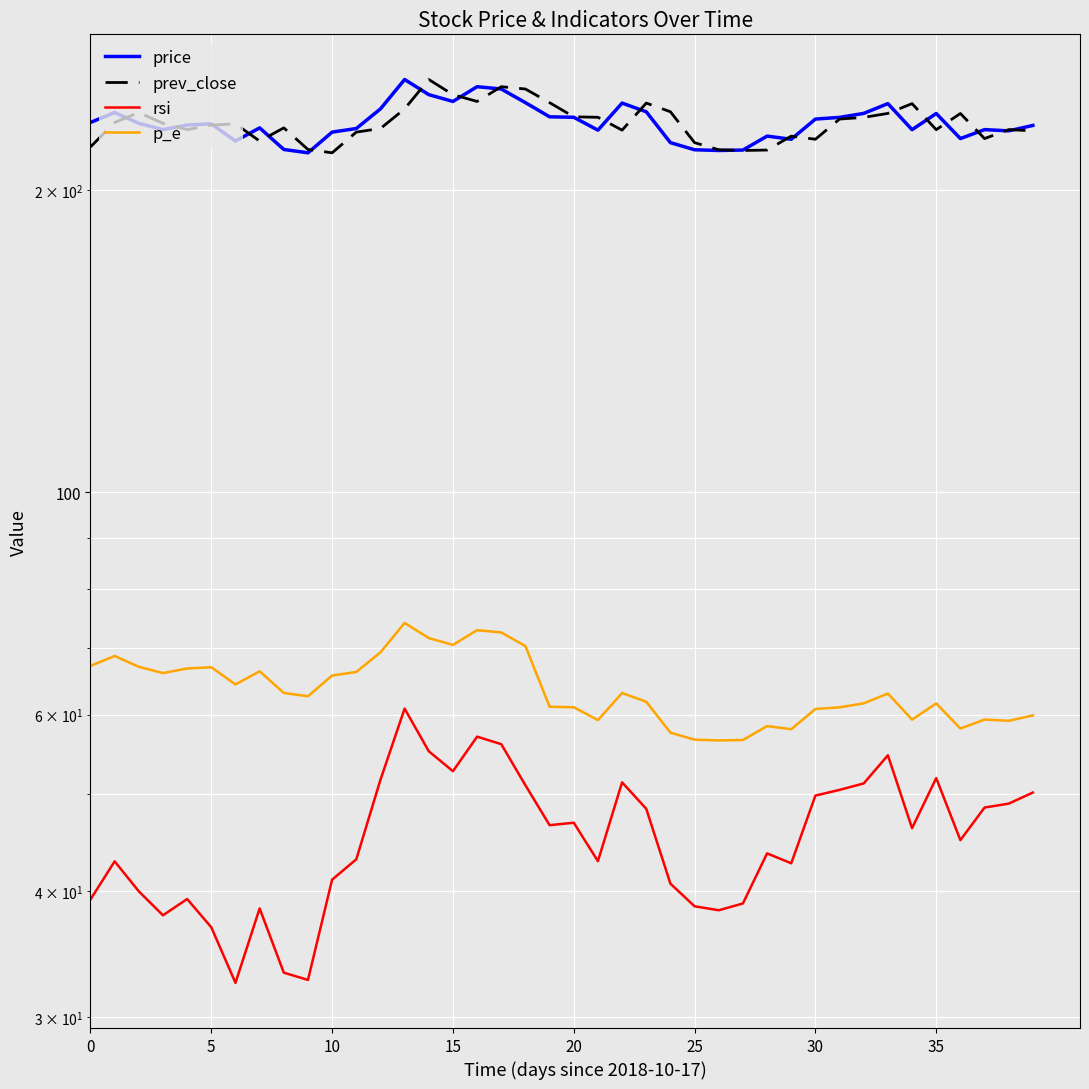

List the series in order of their peak value, highest first.

price, prev_close, p_e, rsi